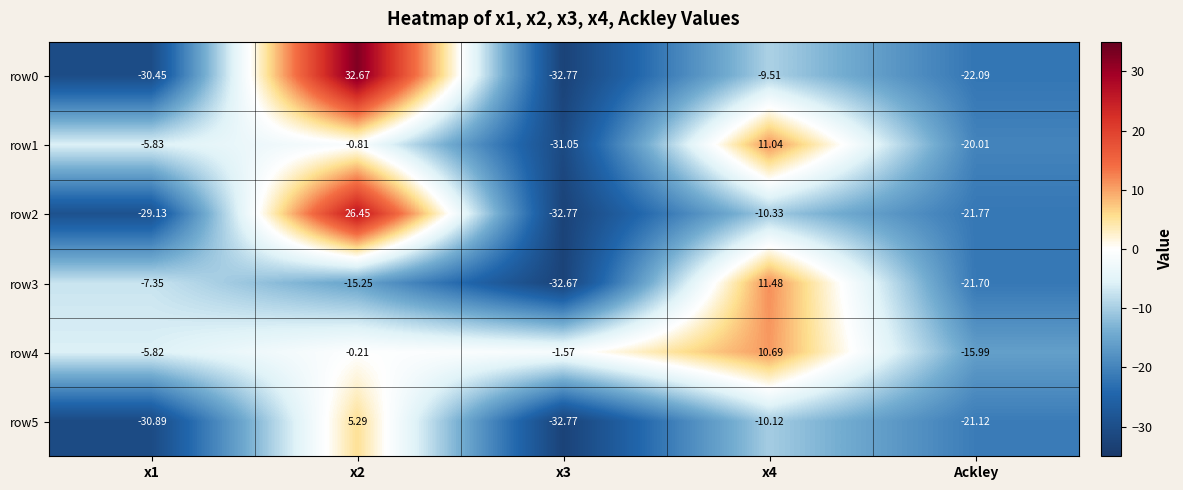

Is the value of row2 at x4 greater than the value of row5 at Ackley?

Yes